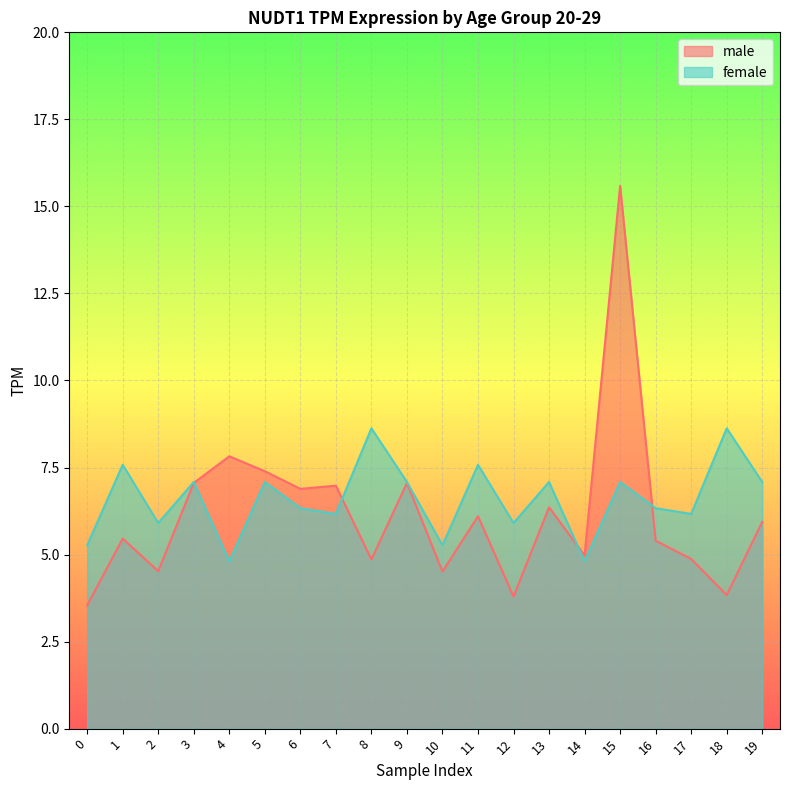

What is the total value across all series at 18?

12.5